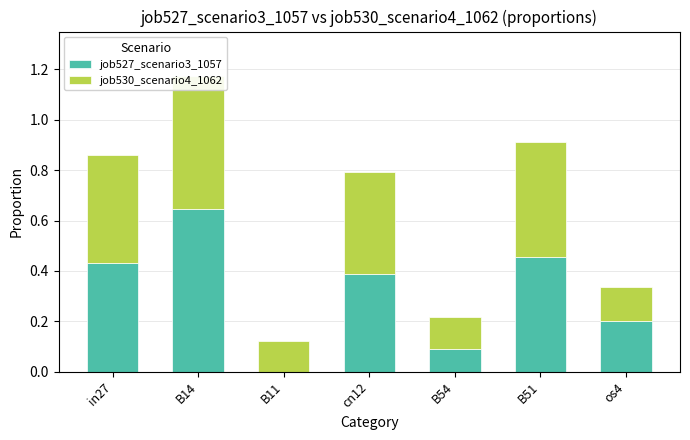

How many bars are there in each group?

2